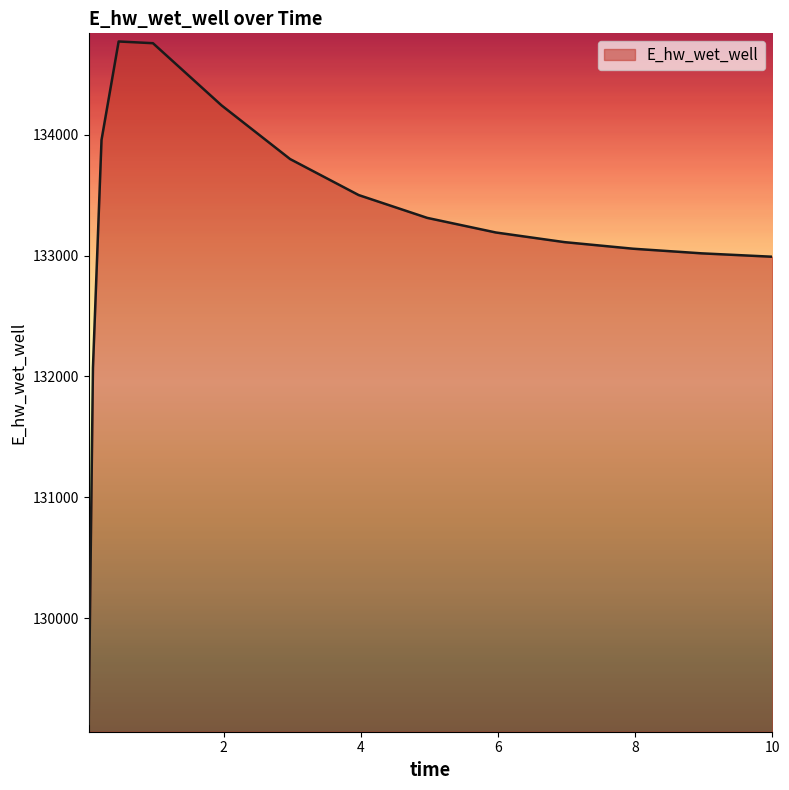

What is the minimum value shown in the chart?

129123.8